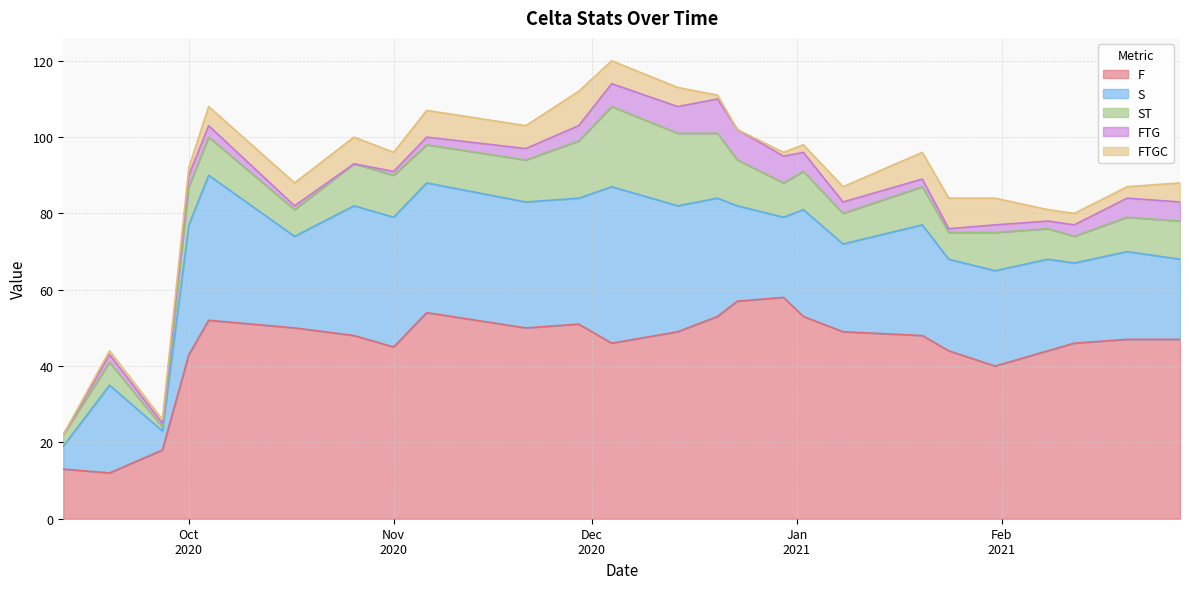

What is the difference between the maximum and second lowest values in the F series?

45